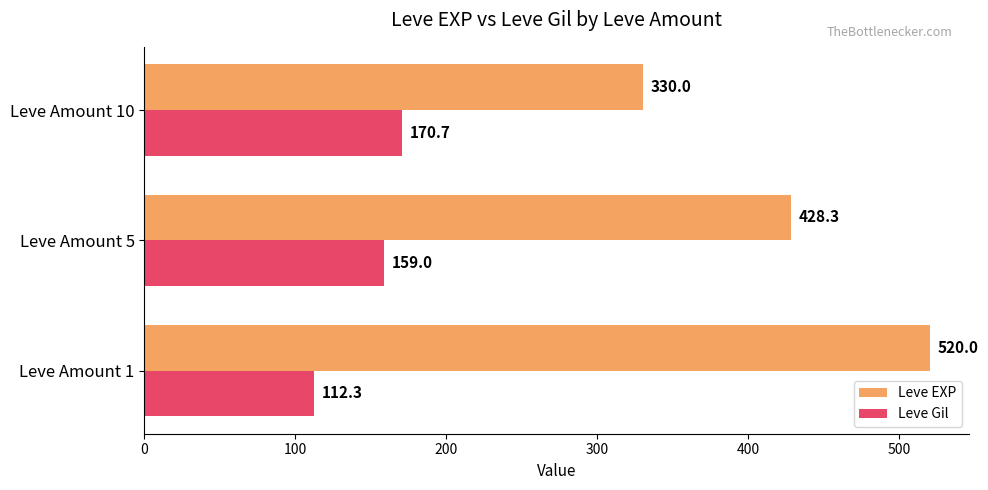

The Leve EXP series shows 837.3 at Leve Amount 1. True or false?

False